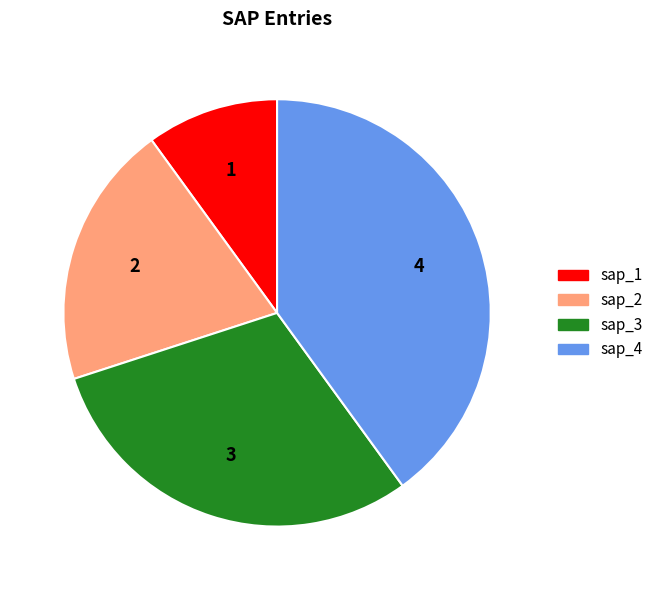

Is it true that sap_1 is 10% of the pie?

True